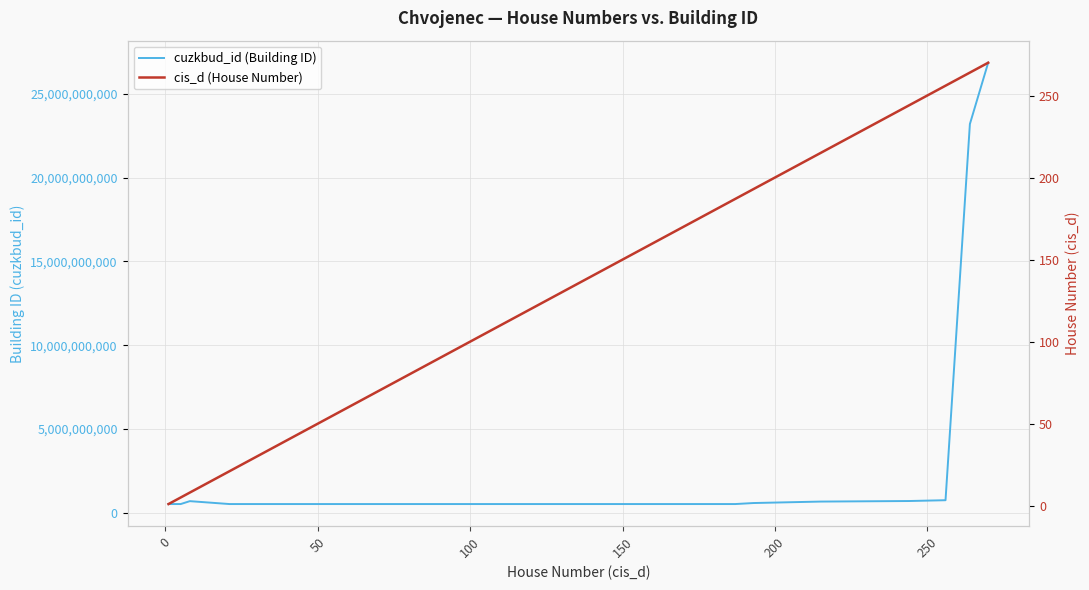

True or false: cuzkbud_id (Building ID) has a value of 946009609 at 16.

False